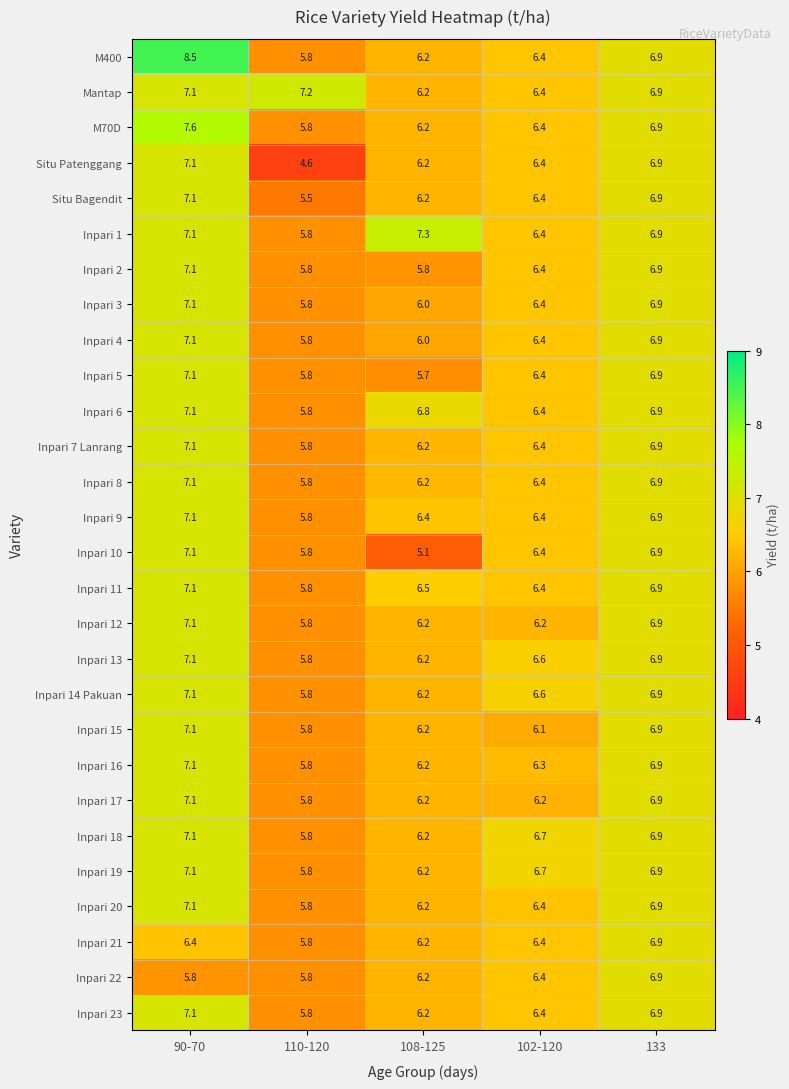

The Inpari 4 series shows 10.5 at 102-120. True or false?

False